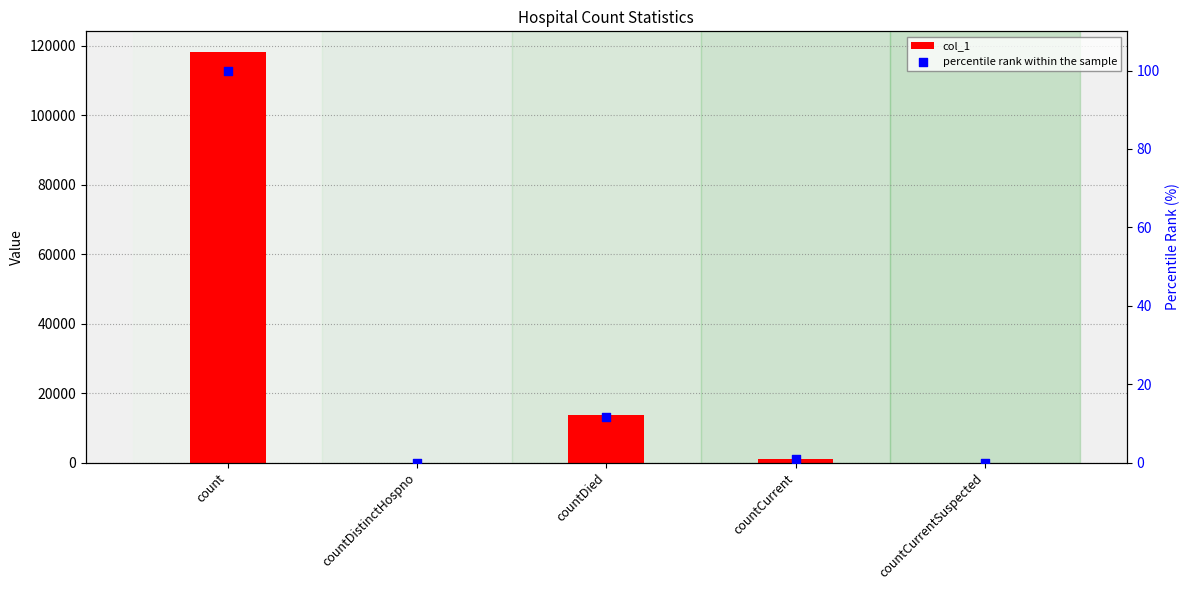

Which series has the largest Y range (max minus min)?

col_1